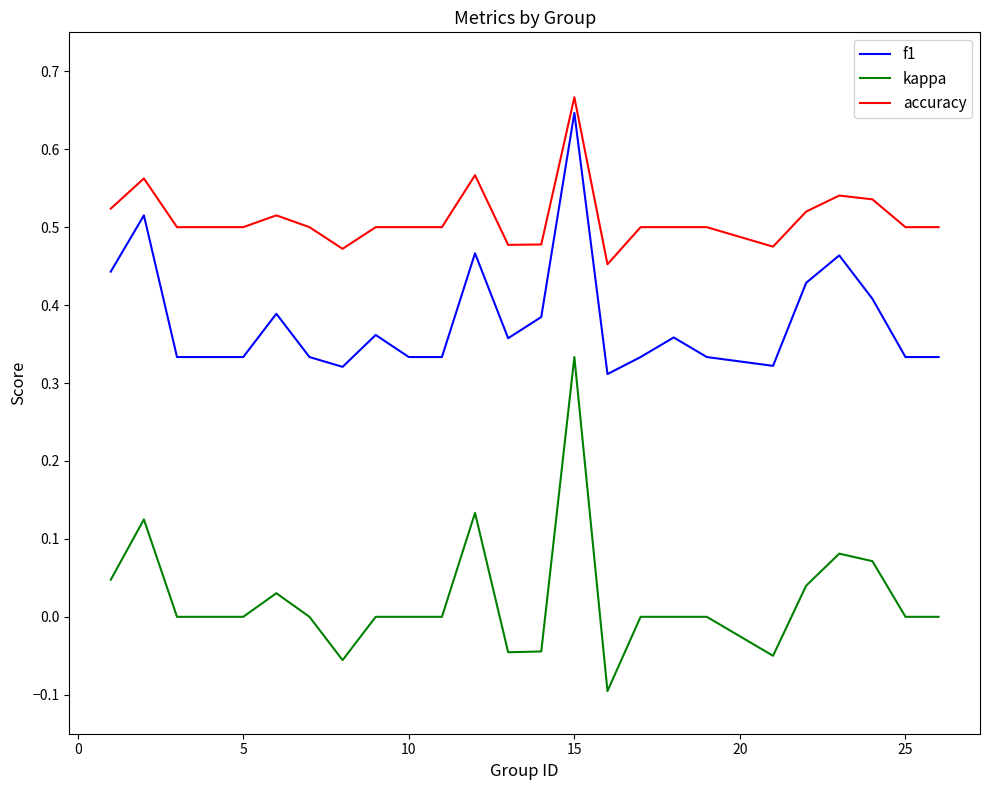

True or false: kappa and f1 intersect in this chart.

False